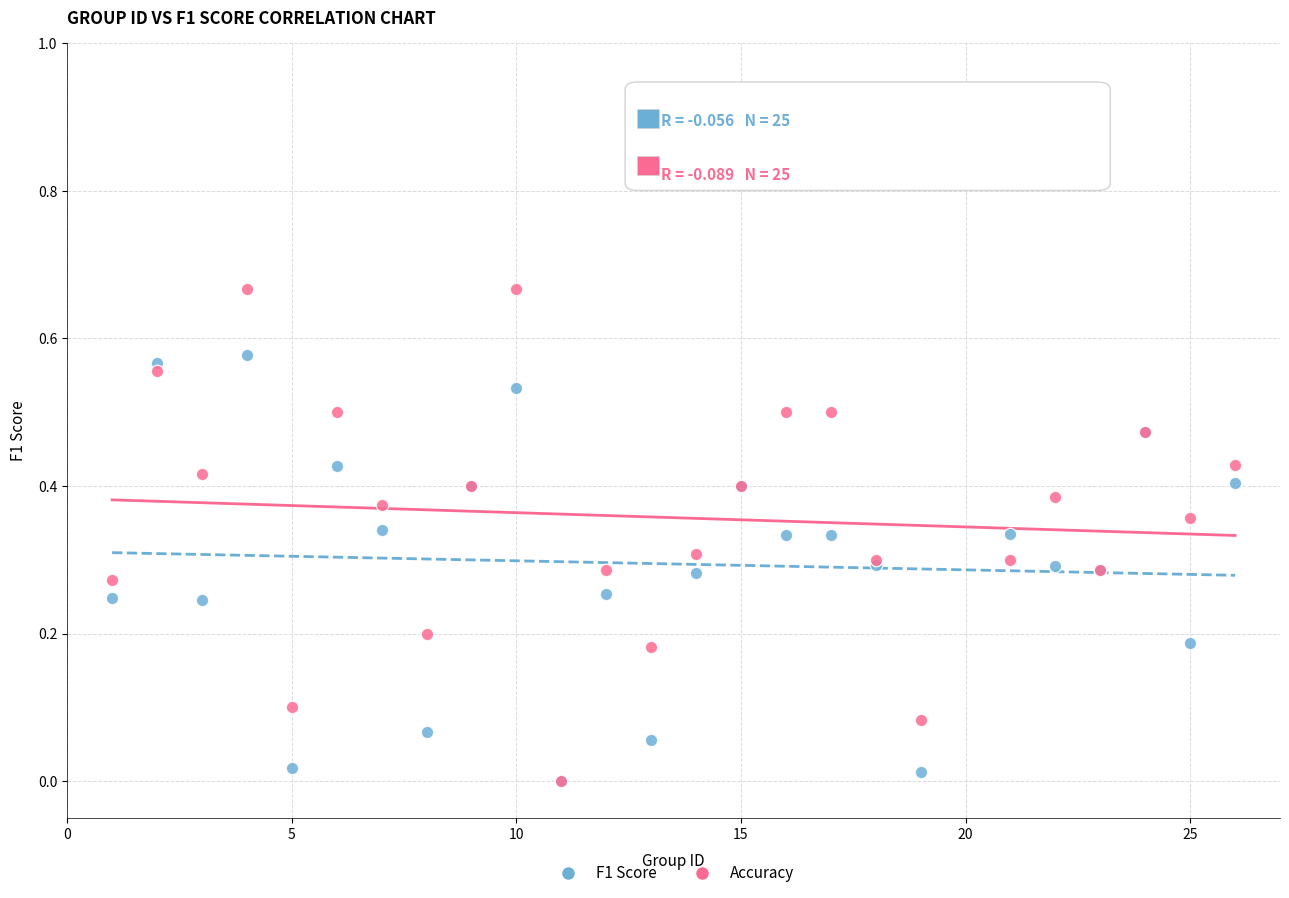

What are all the series names shown in the legend?

F1 Score, Accuracy